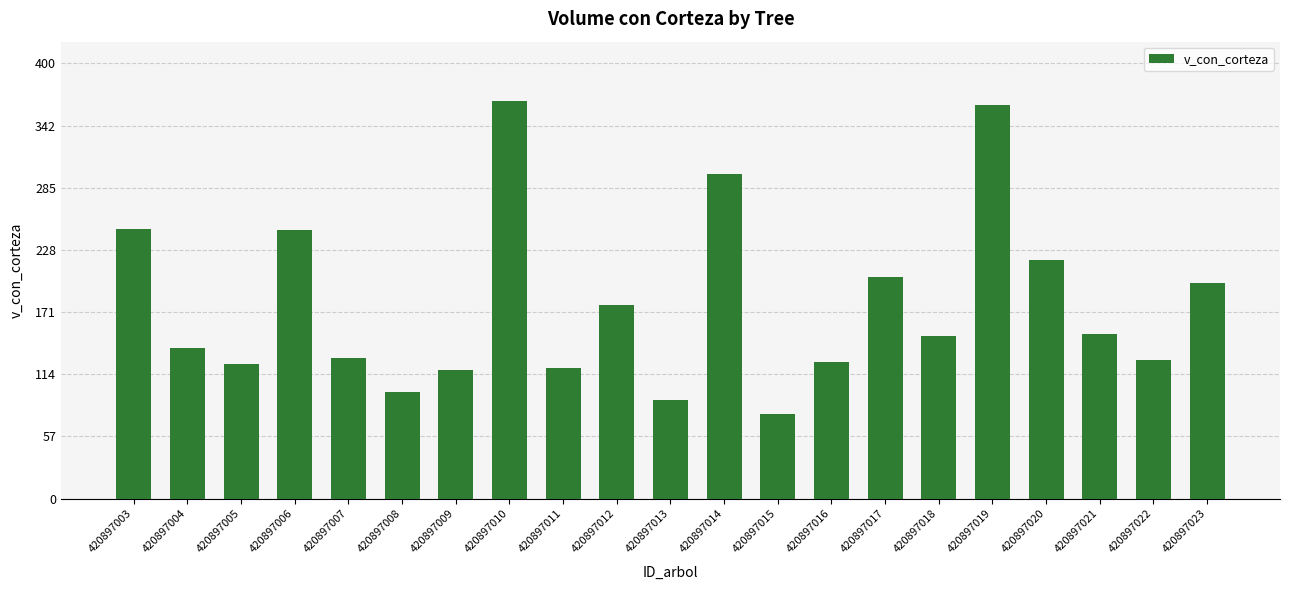

What is the sum of the values at 420897011 and 420897021?

271.2